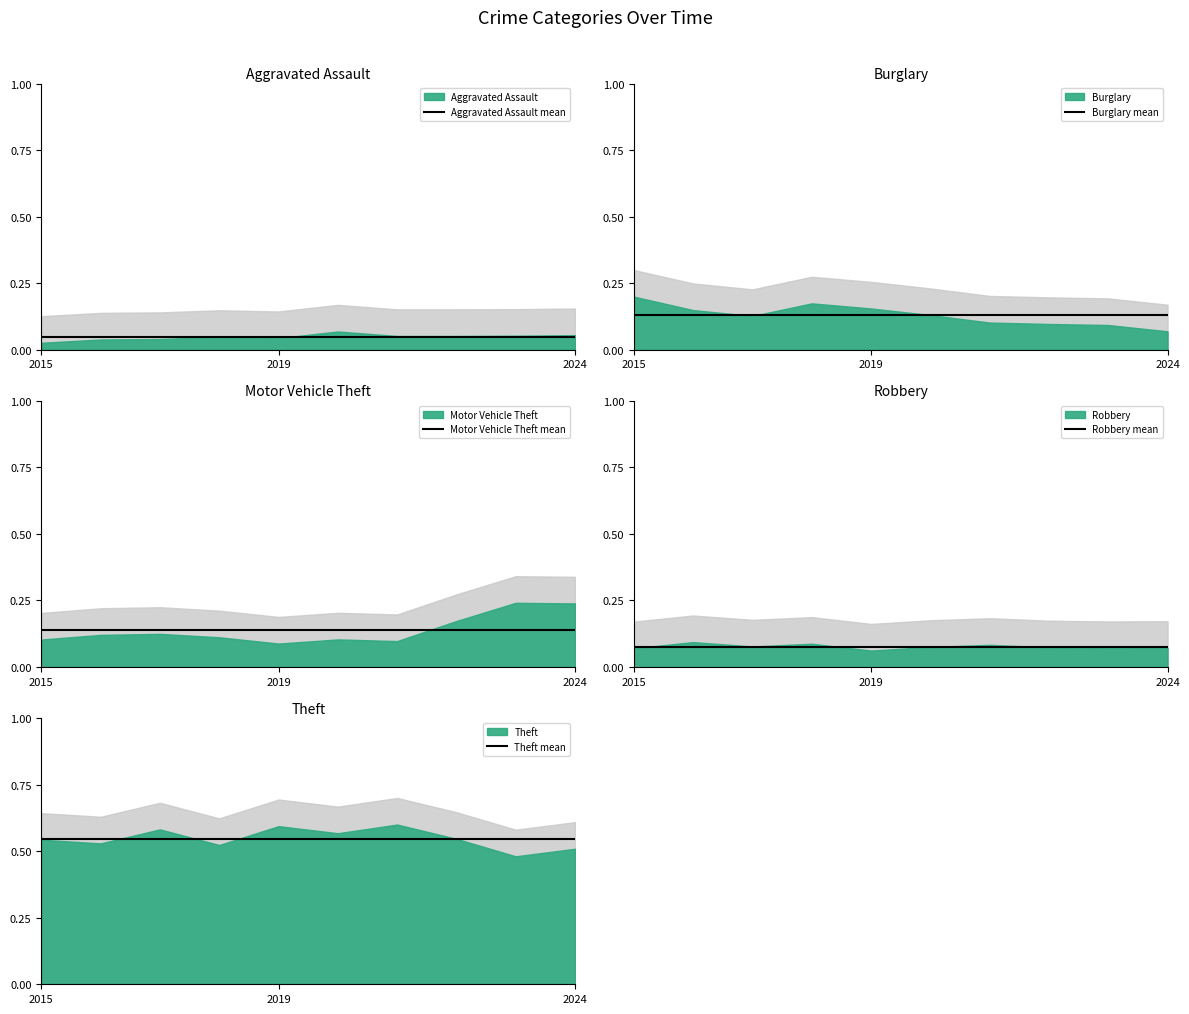

Is it true that Motor Vehicle Theft mean equals 0.1 at 6?

False